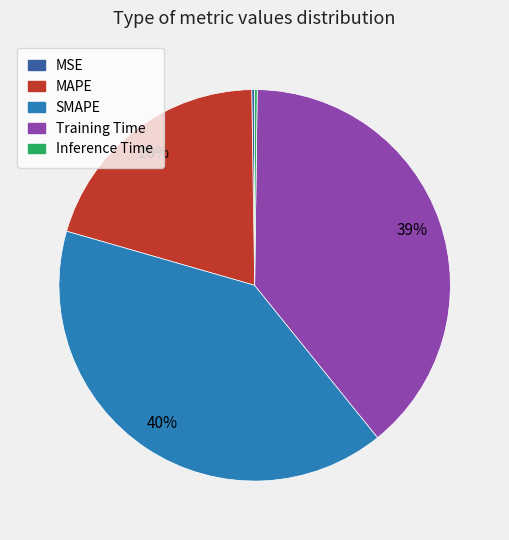

To the nearest percent, what portion does Training Time represent?

39%